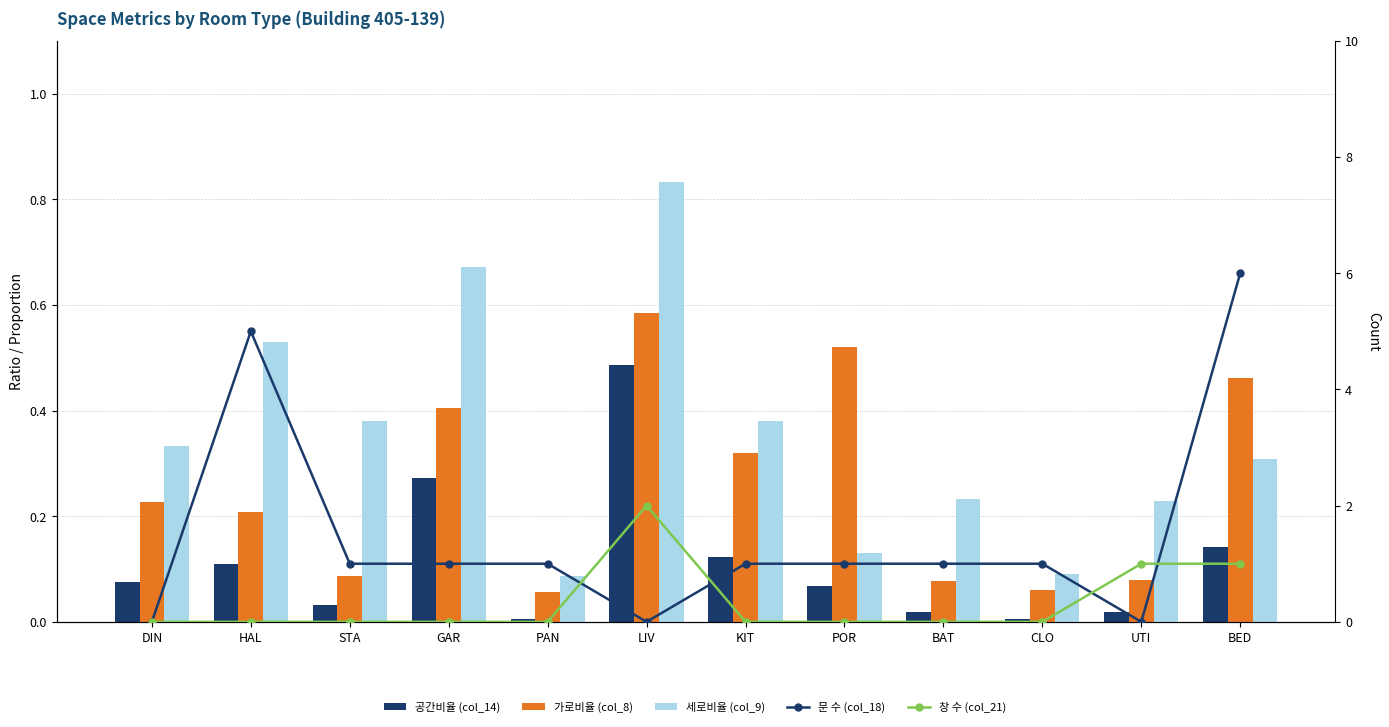

At which category is the sum across all series the highest?

BED